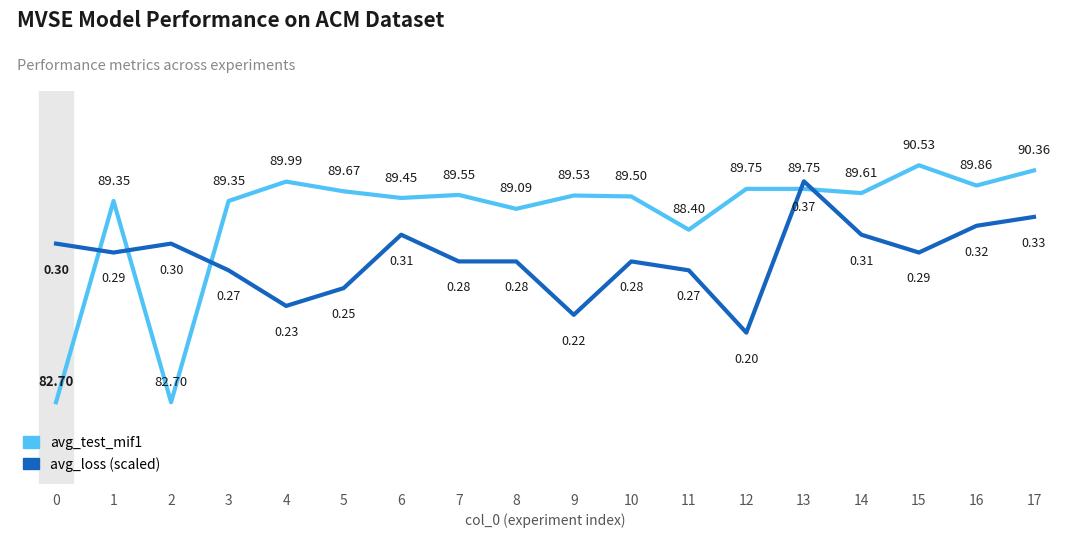

What are all the series names shown in the legend?

avg_test_mif1, avg_loss (scaled)